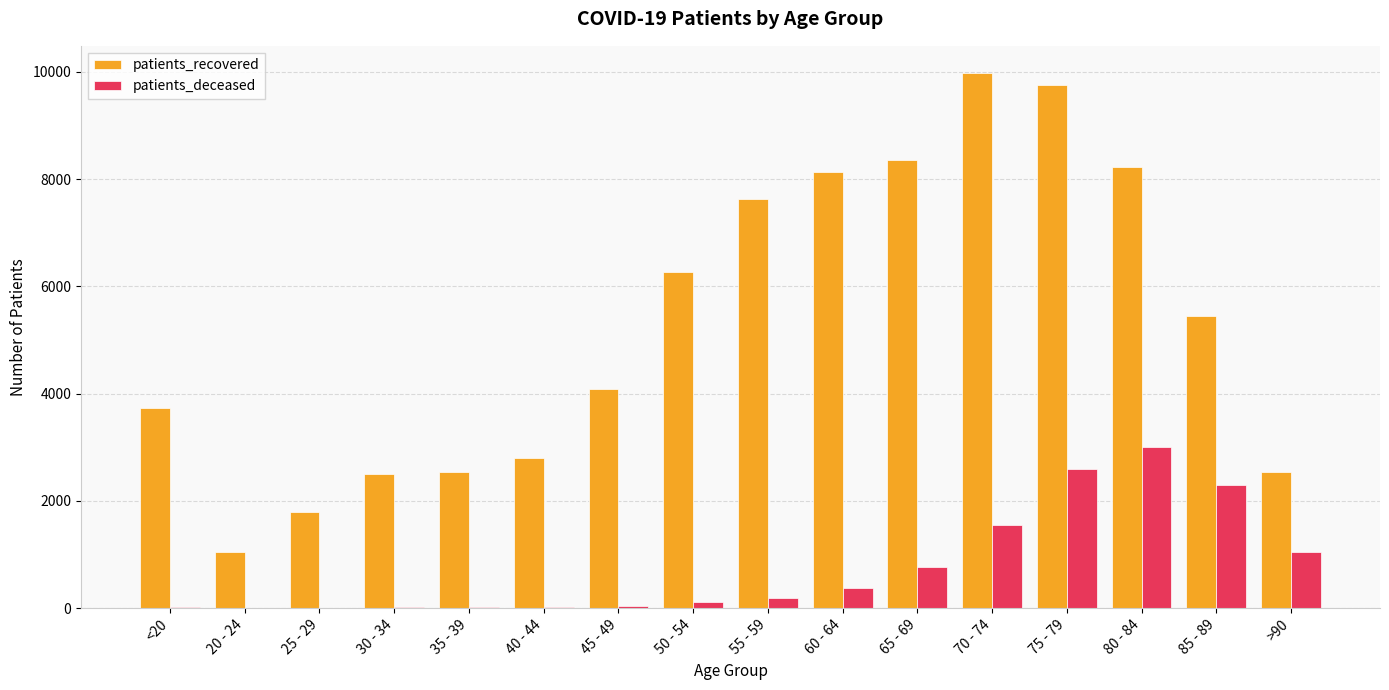

Which series changed the most between 35 - 39 and 75 - 79?

patients_recovered